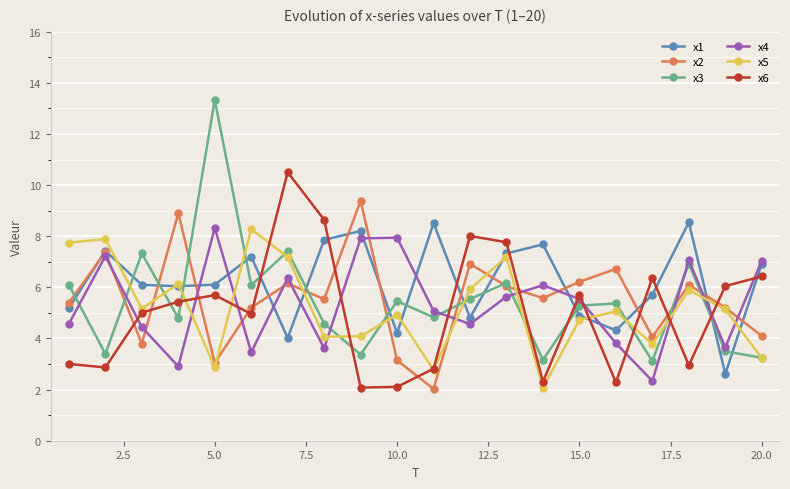

What is the highest value of the x2 series?

9.4